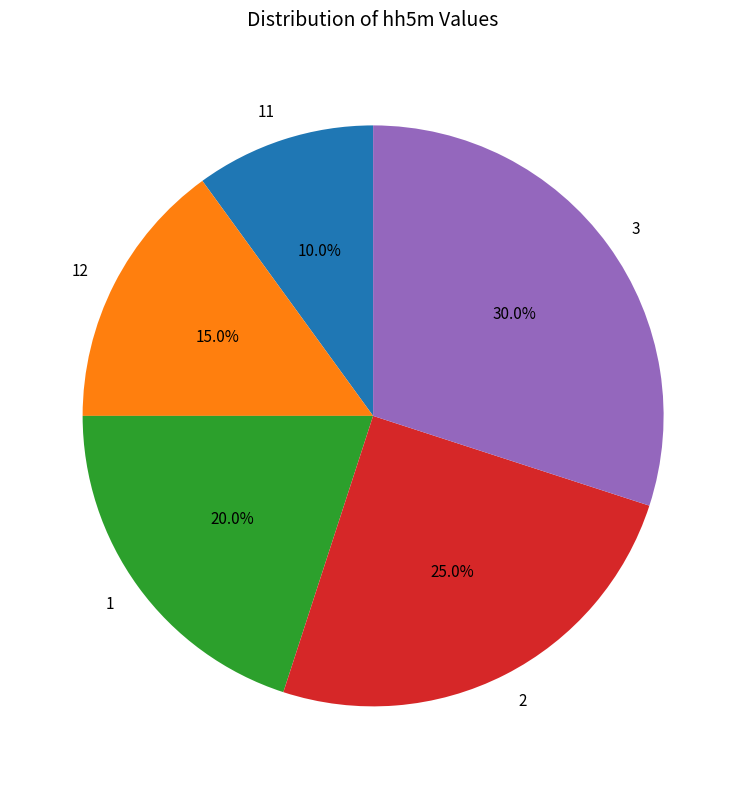

Is the sum of 2 and 11 greater than half?

No